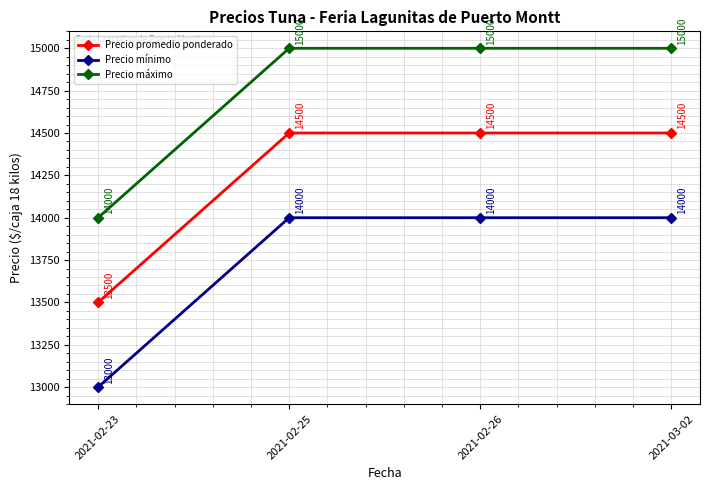

What is the total value across all series at 2021-02-23?

40500